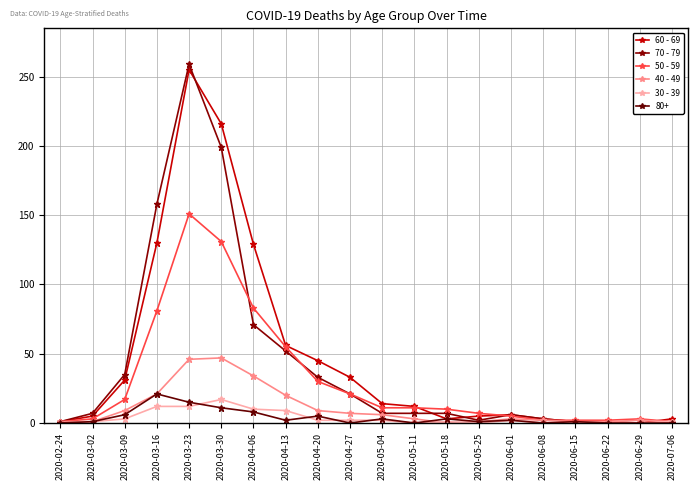

How many interior local valleys does the 40 - 49 series have?

1